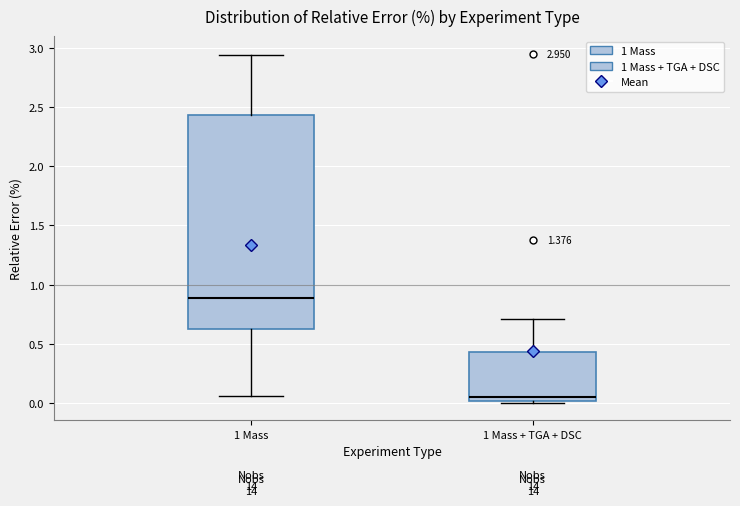

Which box is the tallest, from its lower edge to its upper edge?

1 Mass